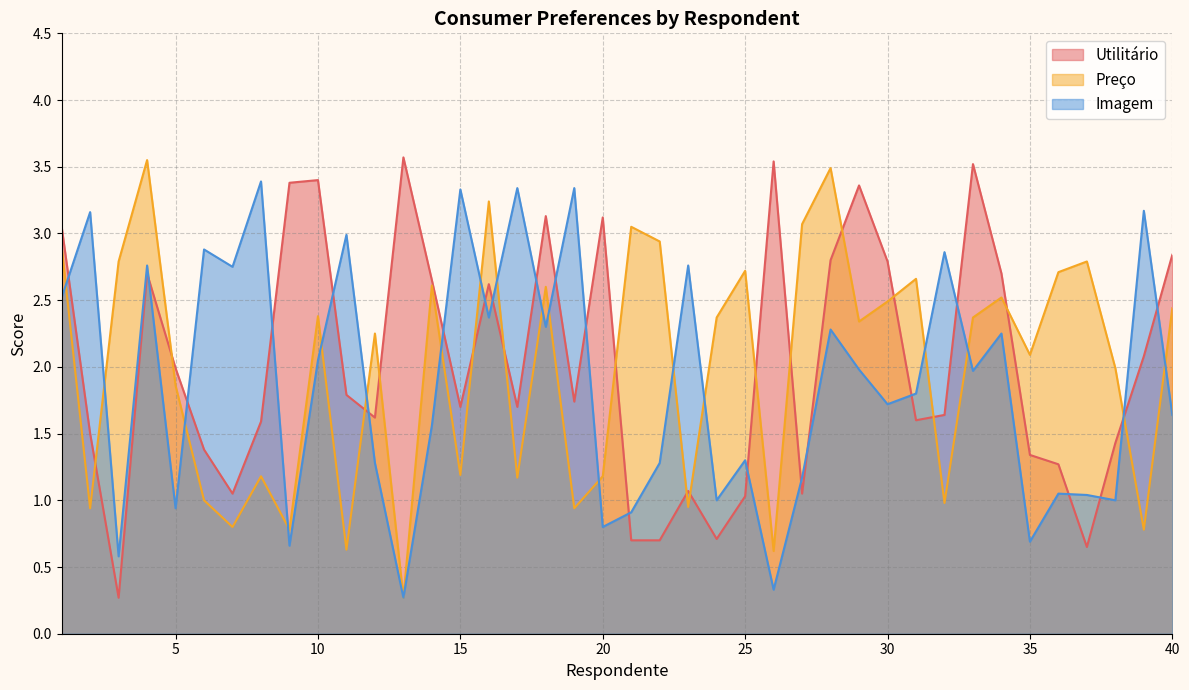

What is the lowest value of the Preço series?

0.3